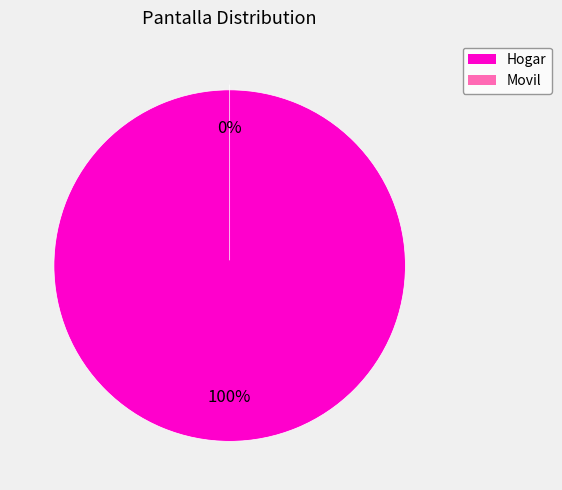

How many segments does this pie chart have?

2